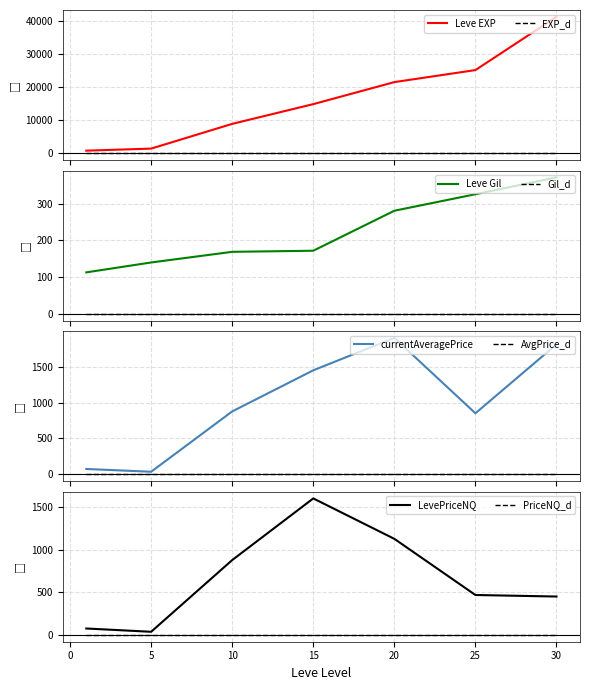

What is the lowest value of the Leve Gil series?

113